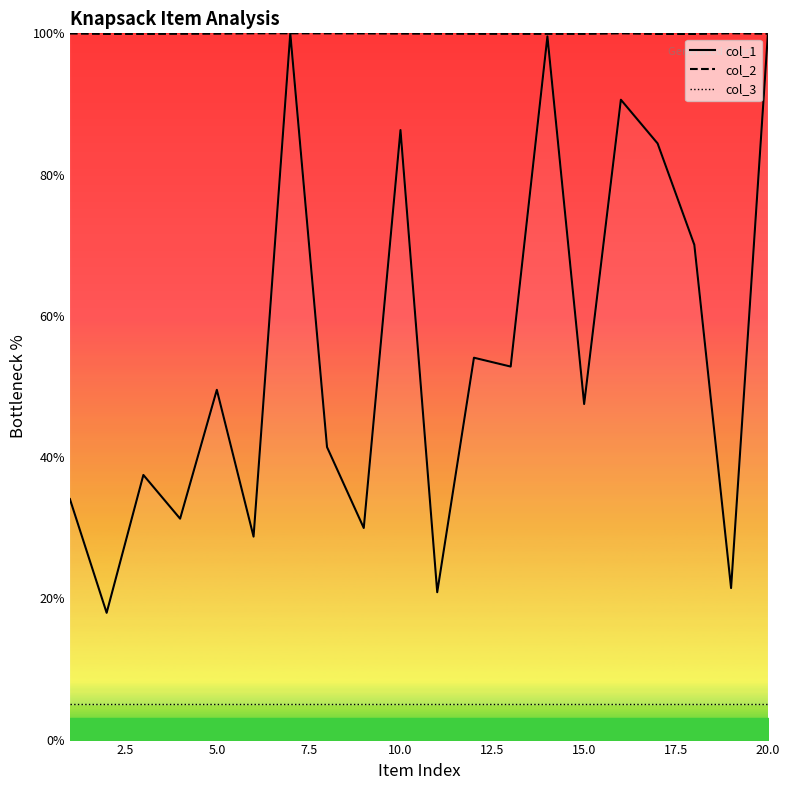

How many series are shown in this chart?

3